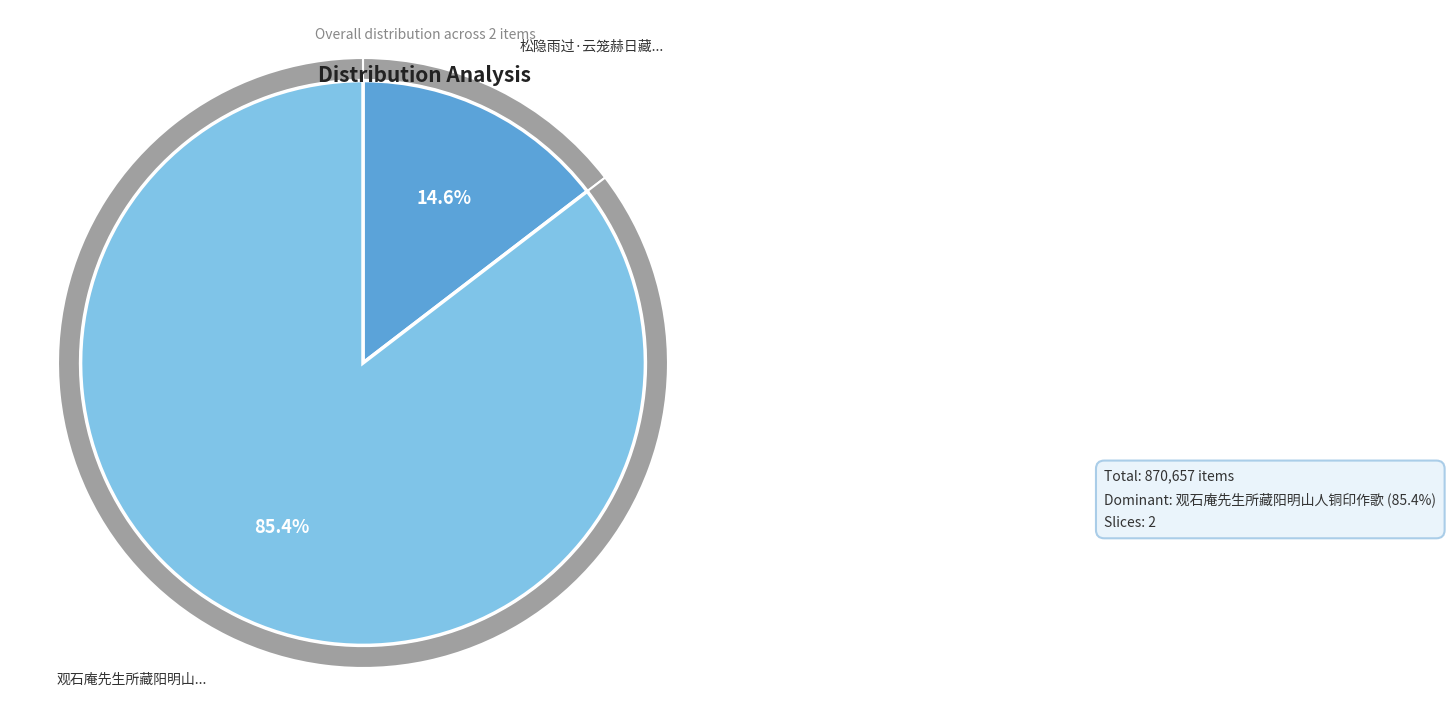

What is the total percentage of 松隐雨过·云笼赫日藏阳焰 and 观石庵先生所藏阳明山人铜印作歌?

100.0%